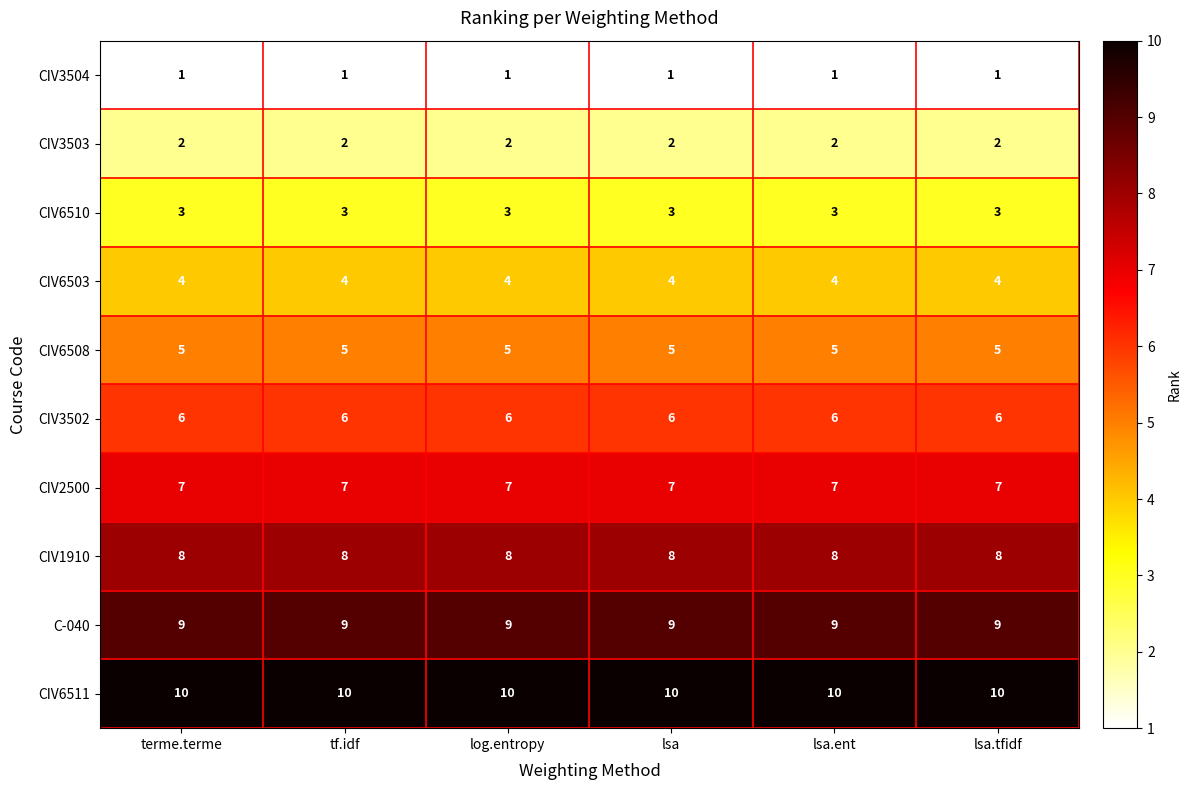

What is the average value of the CIV3502 series?

6